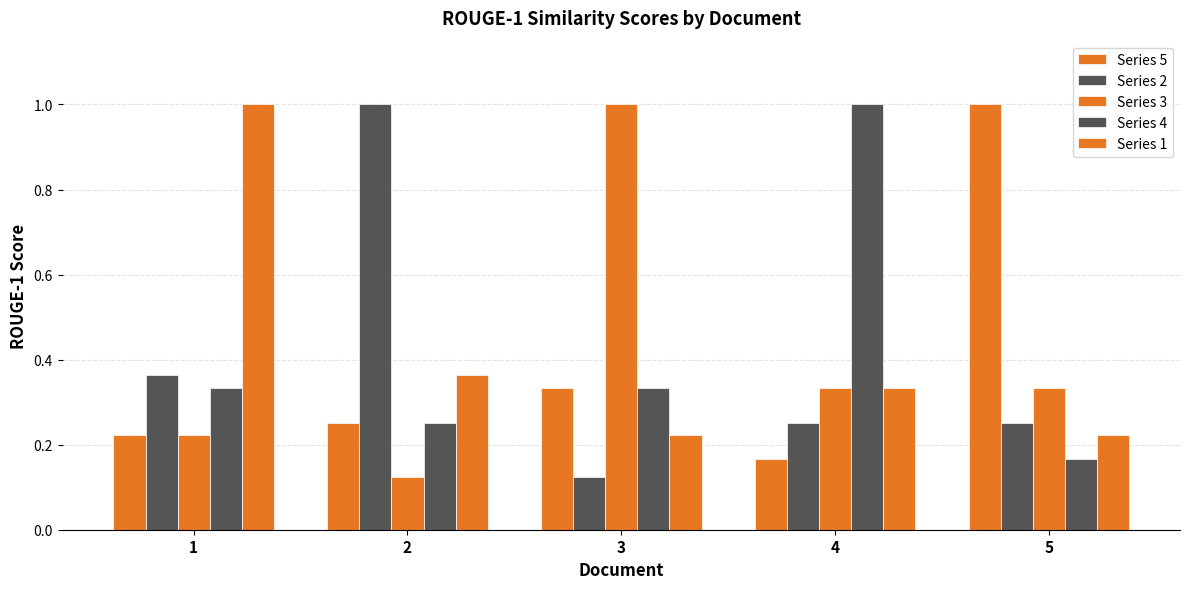

Does the chart contain any negative values?

No